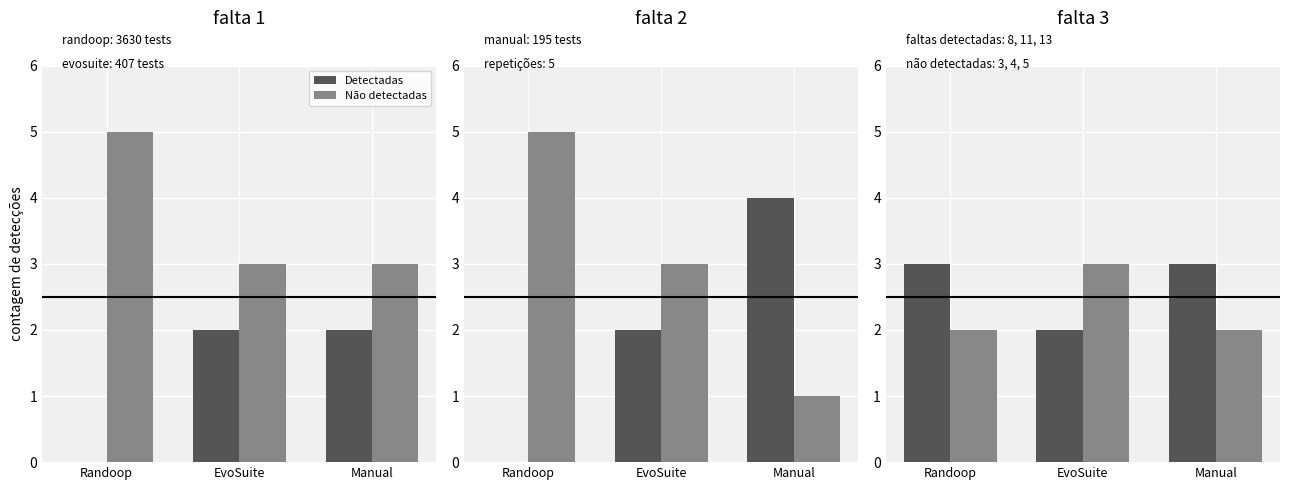

Which has a higher value, Manual or EvoSuite?

Manual